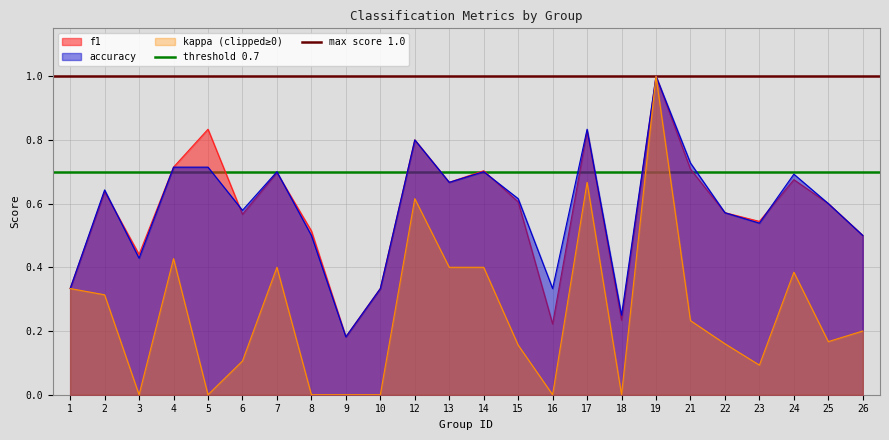

Which category has the highest value in the max score 1.0 series?

1